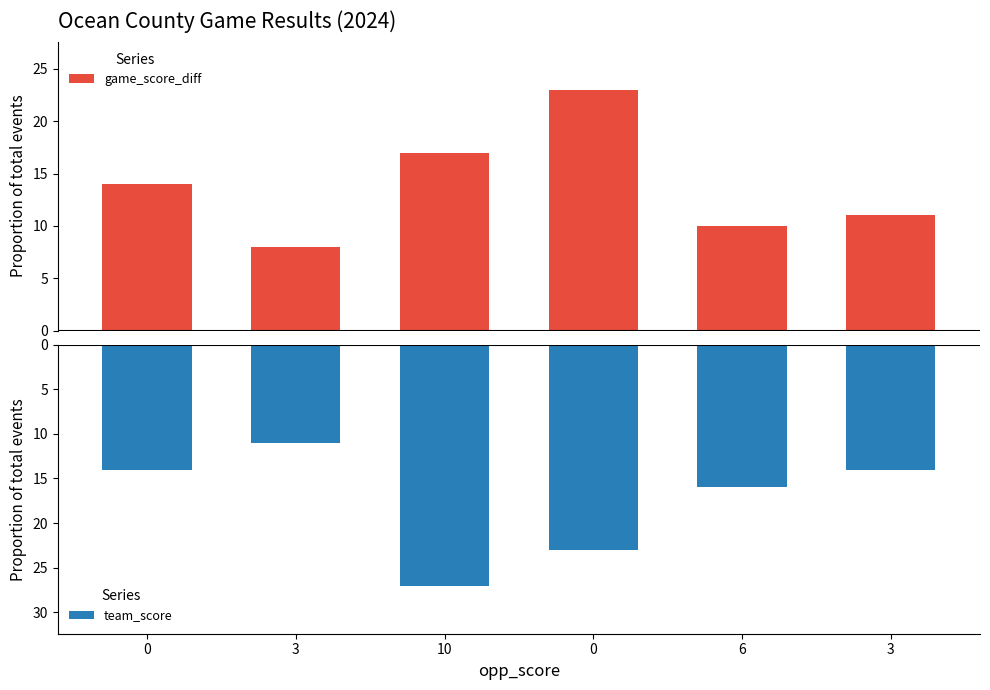

Does the chart contain stacked bars?

No